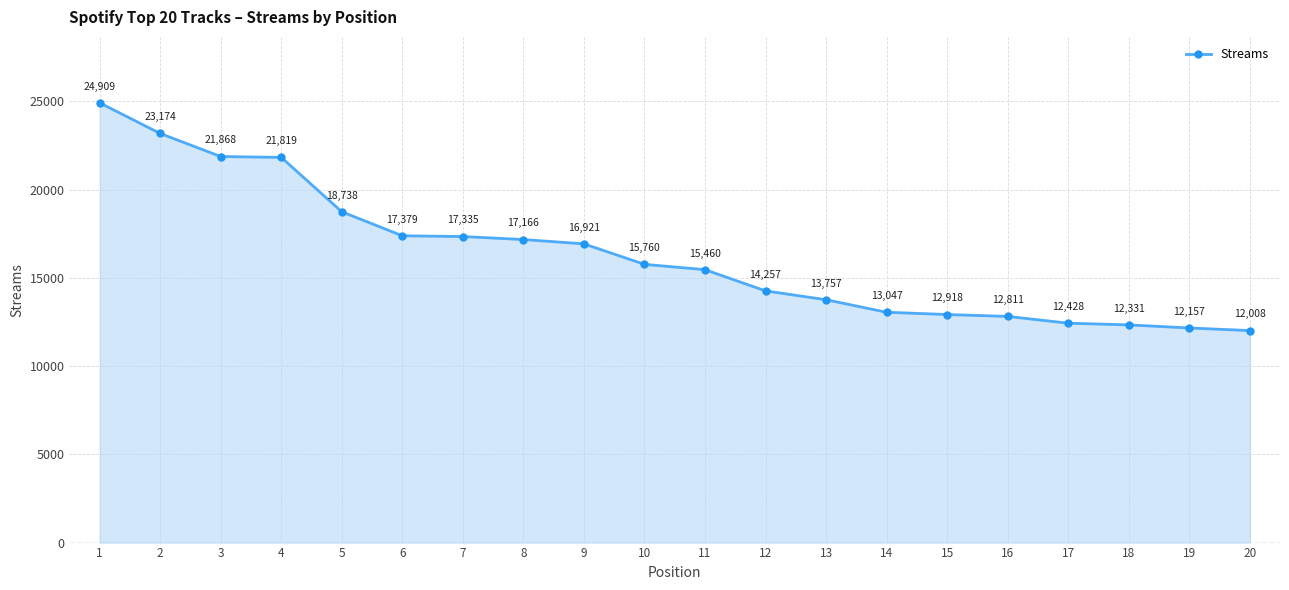

Reading right to left, extract all data points from this chart.

12008	12157	12331	12428	12811	12918	13047	13757	14257	15460	15760	16921	17166	17335	17379	18738	21819	21868	23174	24909